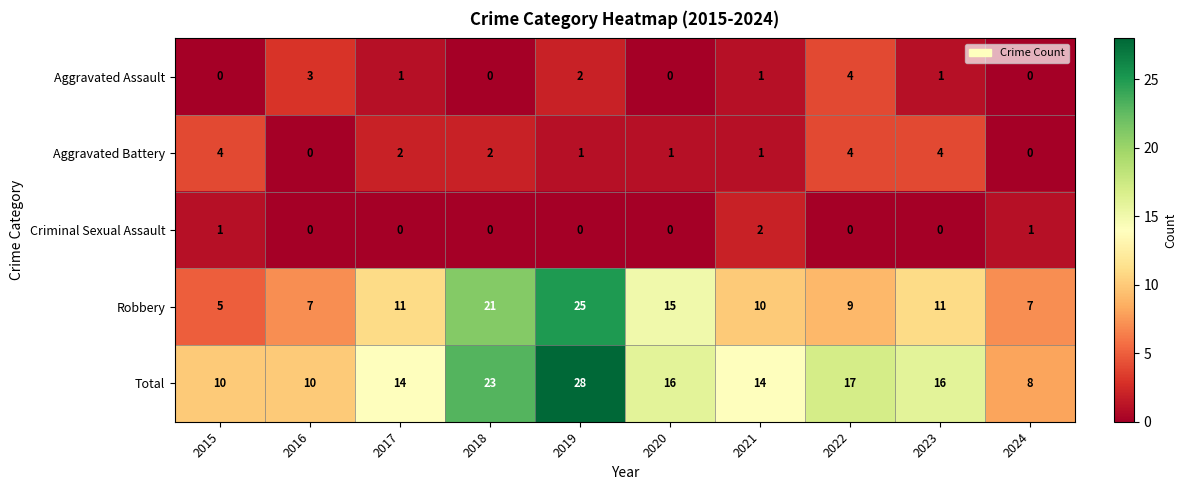

Between 2021 and 2024, which series saw the biggest shift?

Total